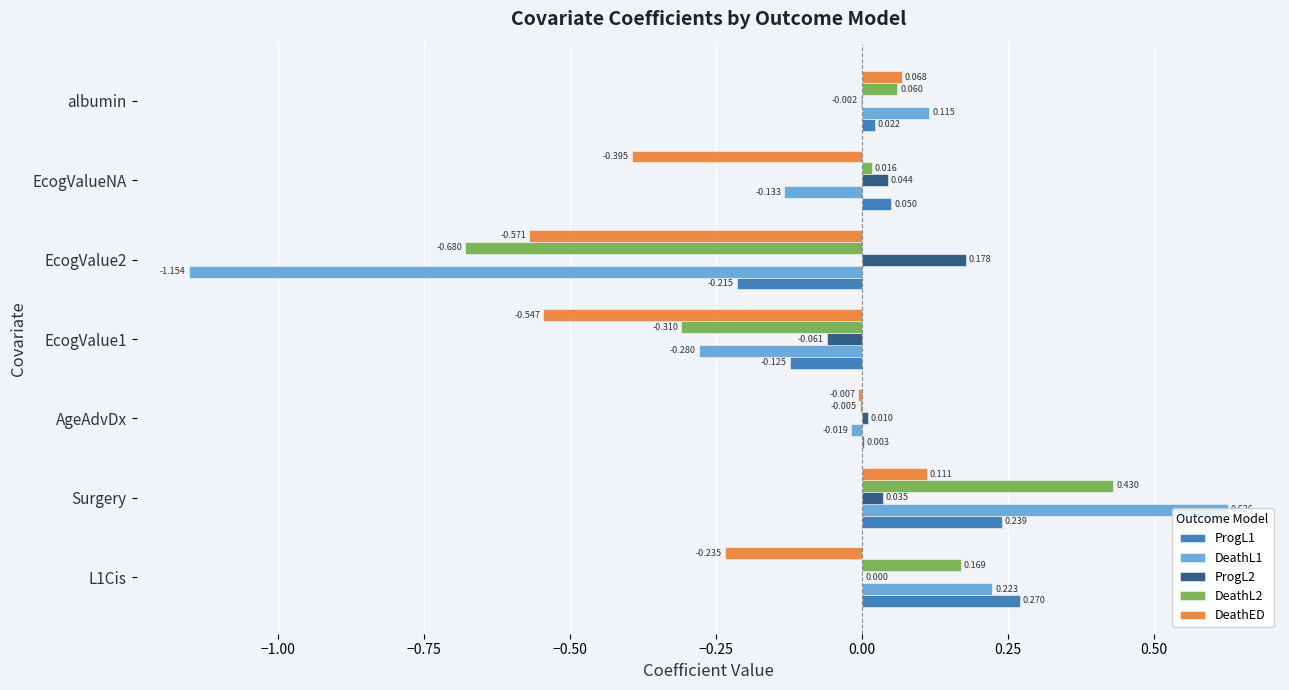

At which category is the sum across all series the highest?

Surgery